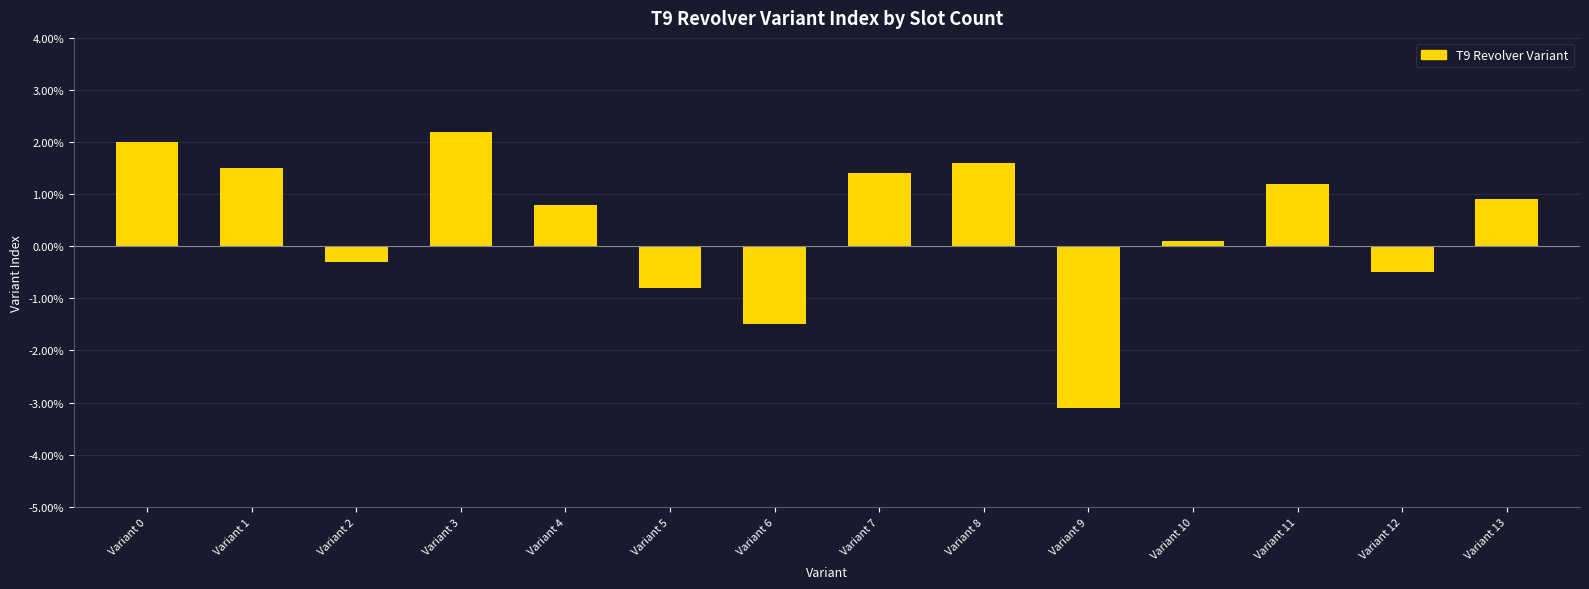

What is the change in value from Variant 6 to Variant 9?

-1.6